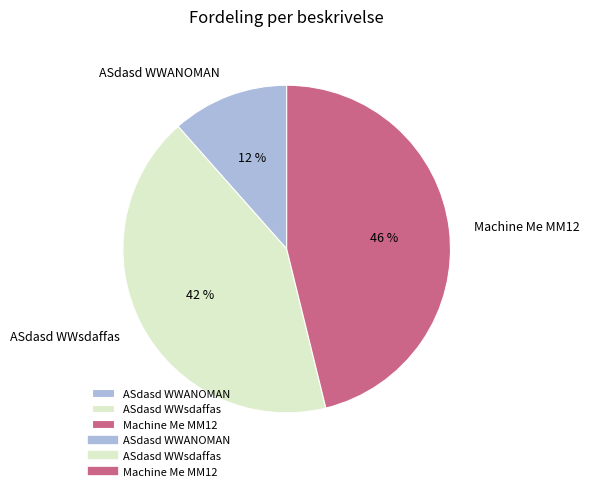

The ASdasd WWANOMAN slice represents 12% of the pie. True or false?

True